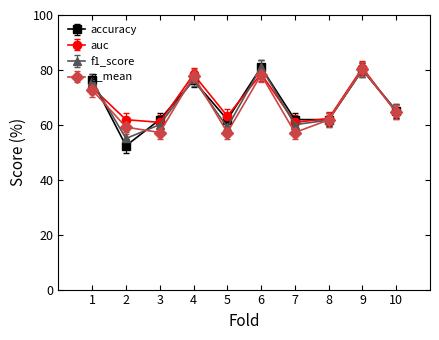

What is the value of the accuracy point at the 7th from the left?

61.9